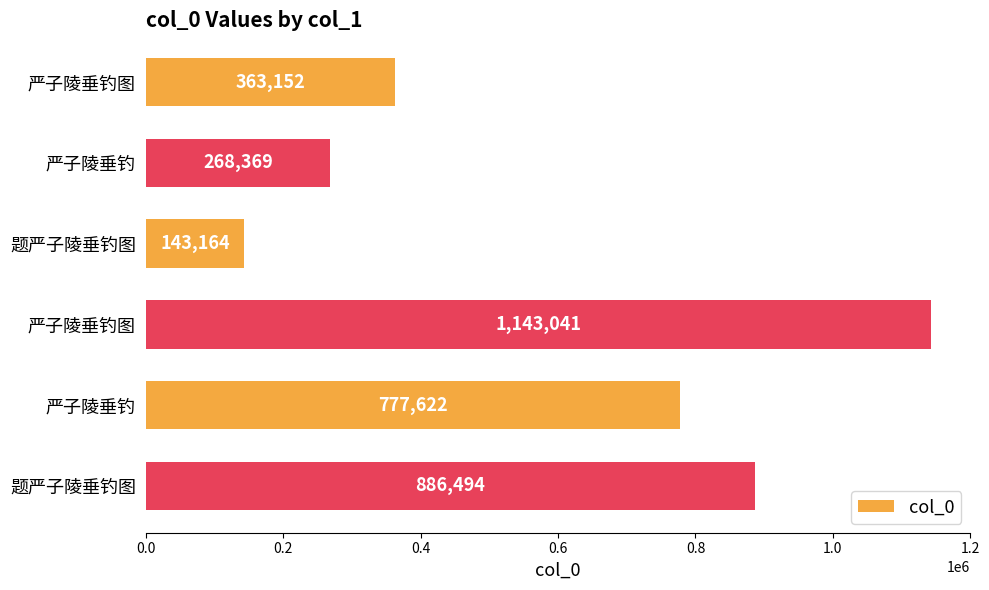

How many data points does each series have?

6